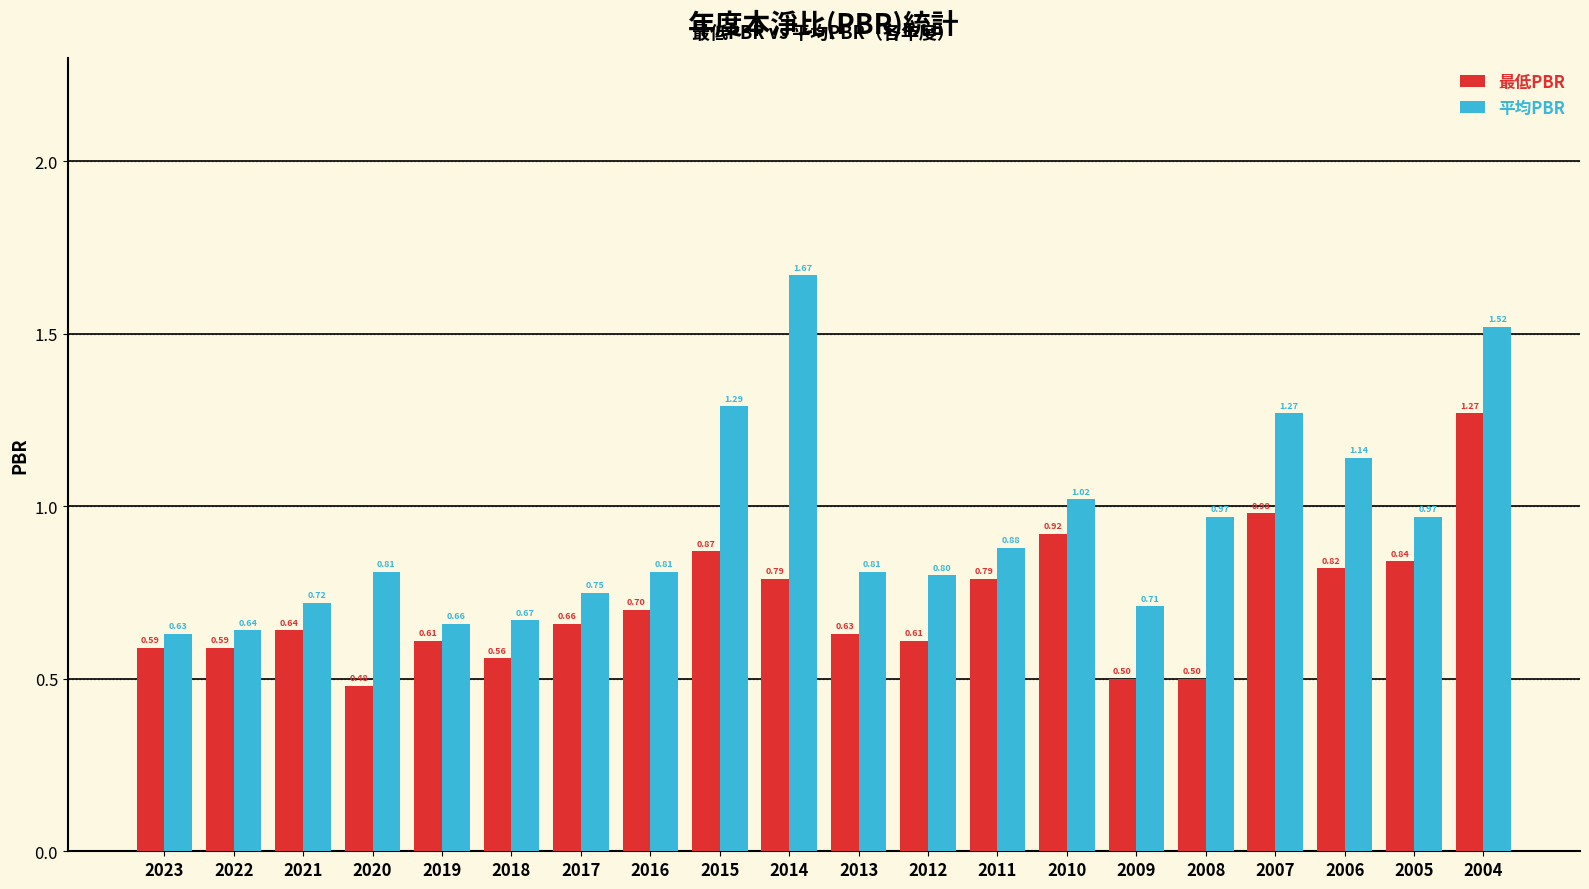

What is the difference between the maximum and minimum values in the 最低PBR series?

0.8